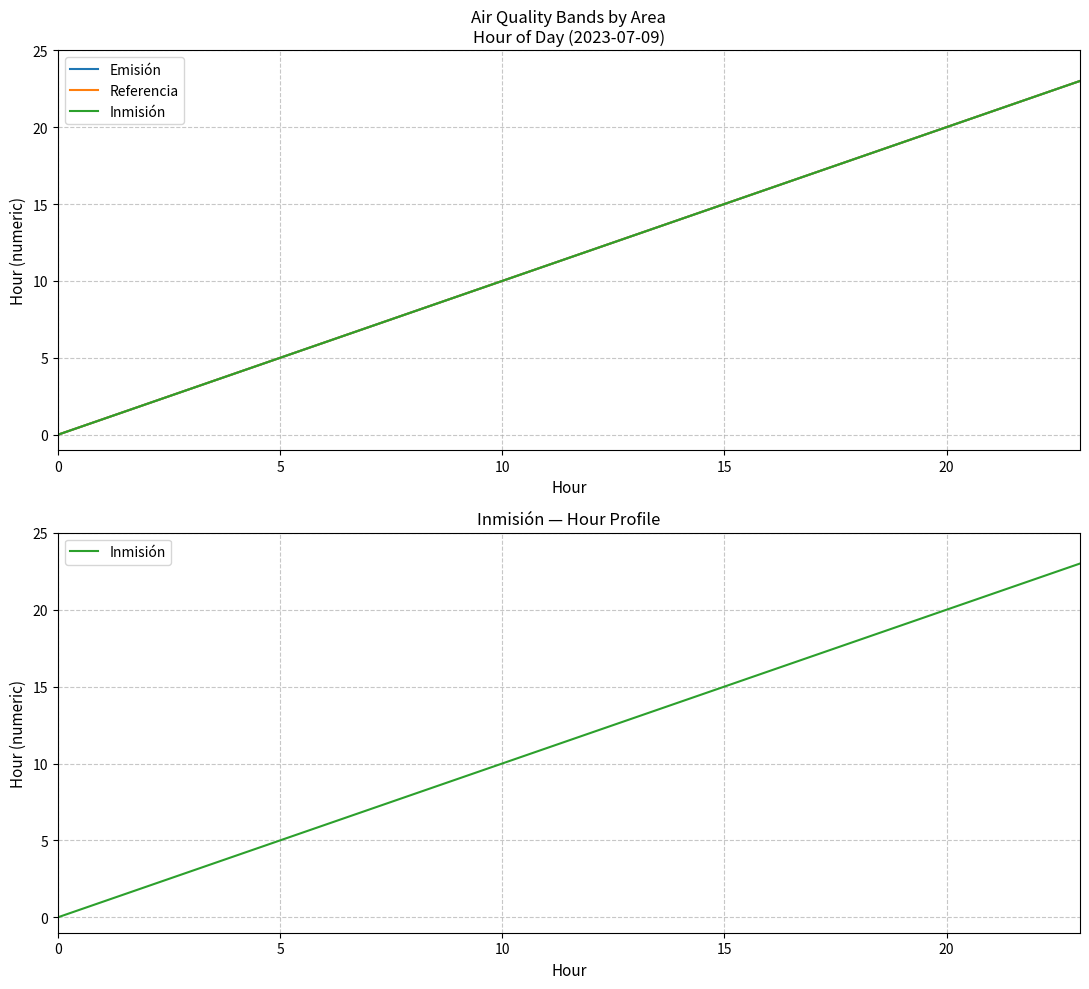

At which label does Inmisión reach its peak?

23